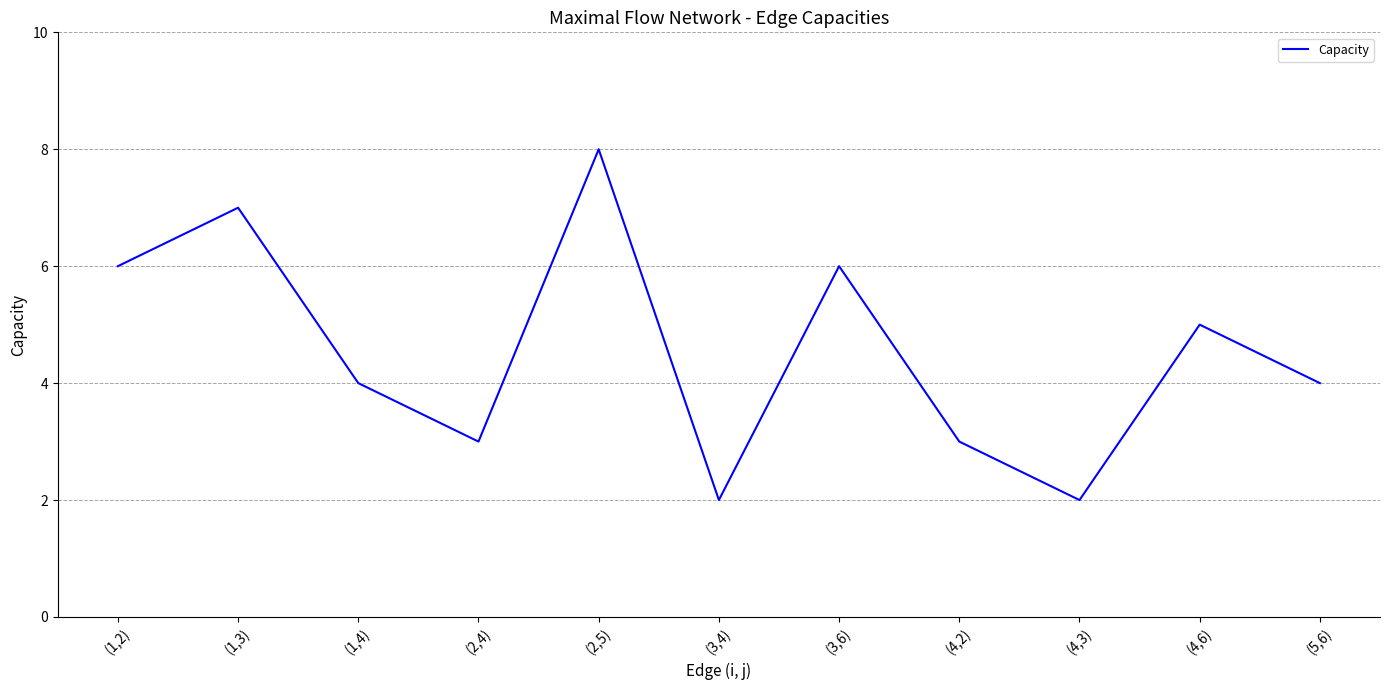

Between (4,6) and (2,5), which is larger?

(2,5)